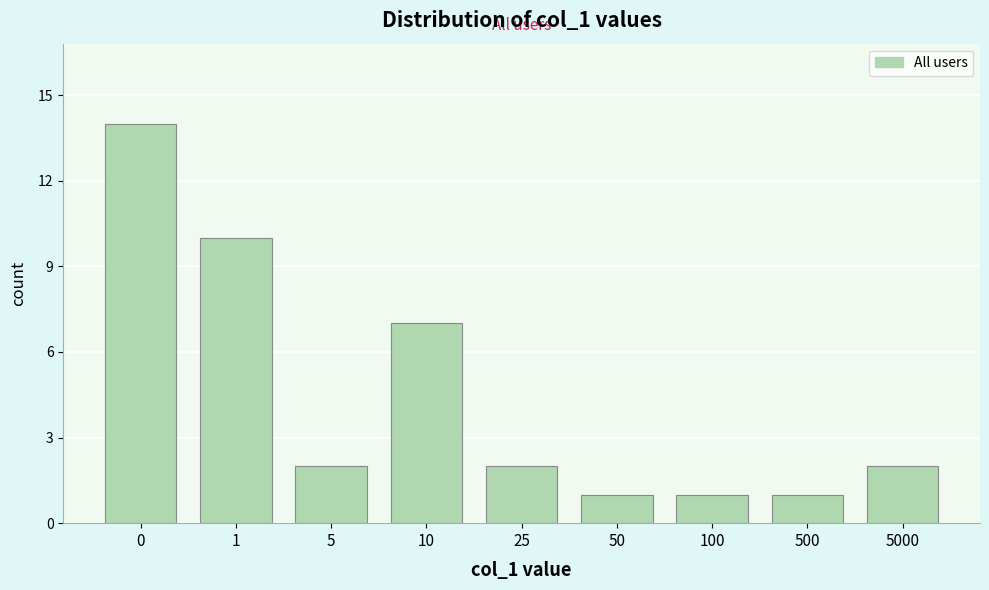

Reading left to right, list all the values displayed in this chart.

14	10	2	7	2	1	1	1	2